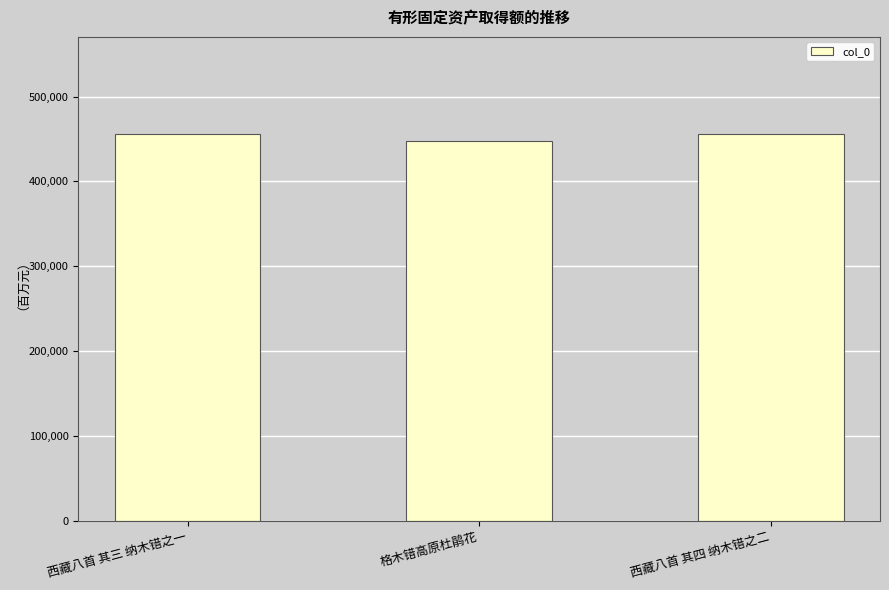

True or false: the data shows 110282 at 西藏八首 其三 纳木错之一.

False